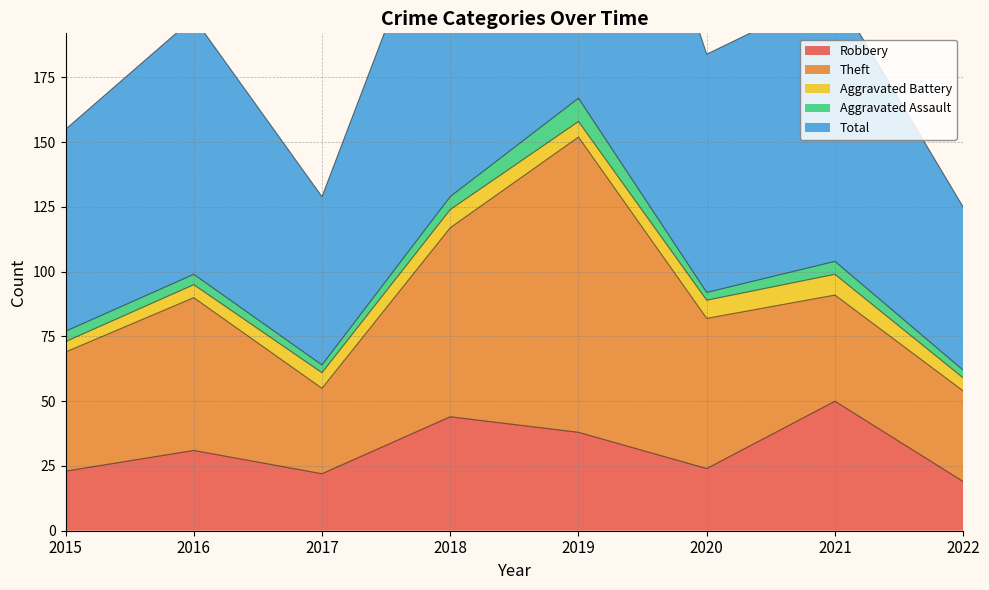

Where does the Total series first go above 99?

2018